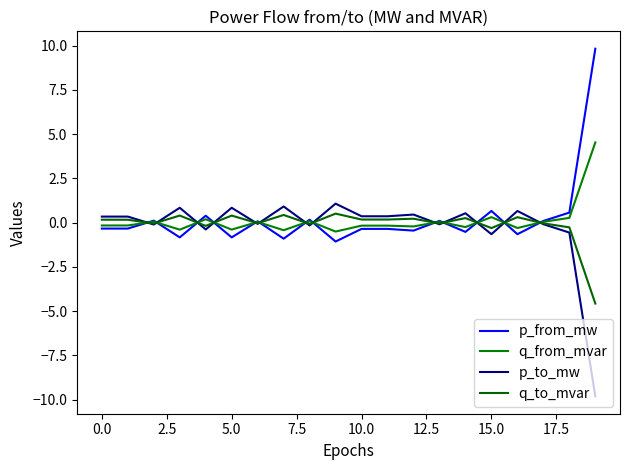

Is this an area chart (filled region under the line)?

No